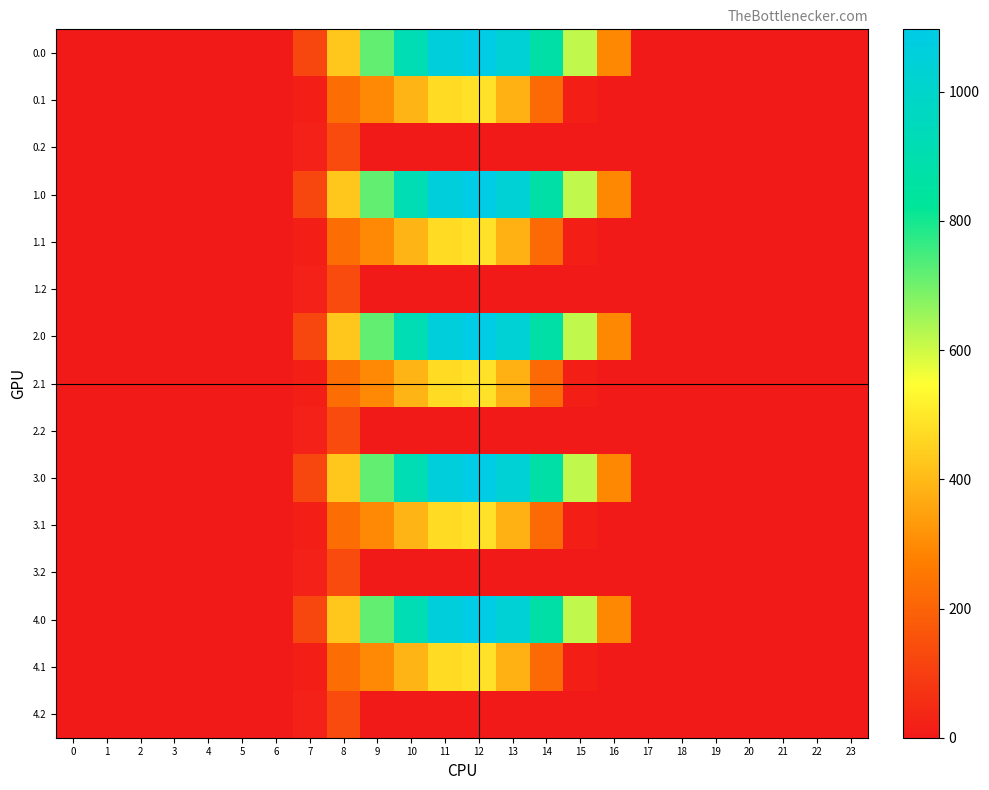

At which category does the chart reach its peak across all series?

12